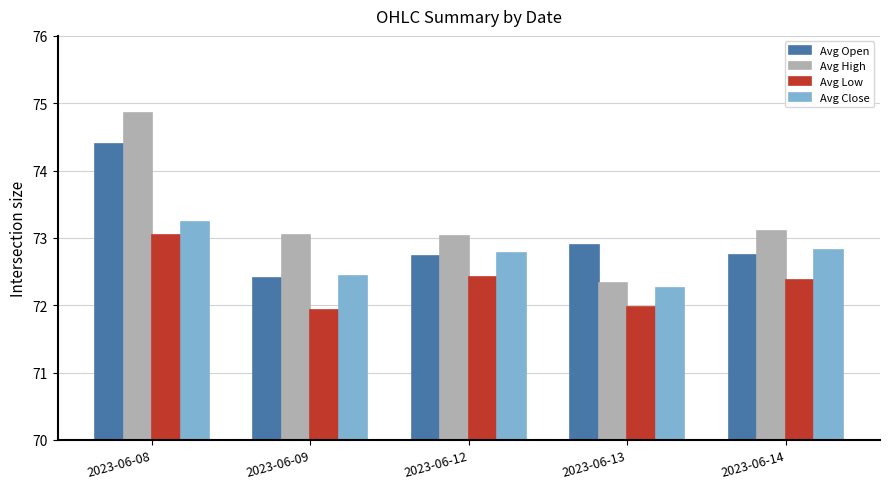

What is the value of the Avg Open bar at the 5th from the left?

72.7